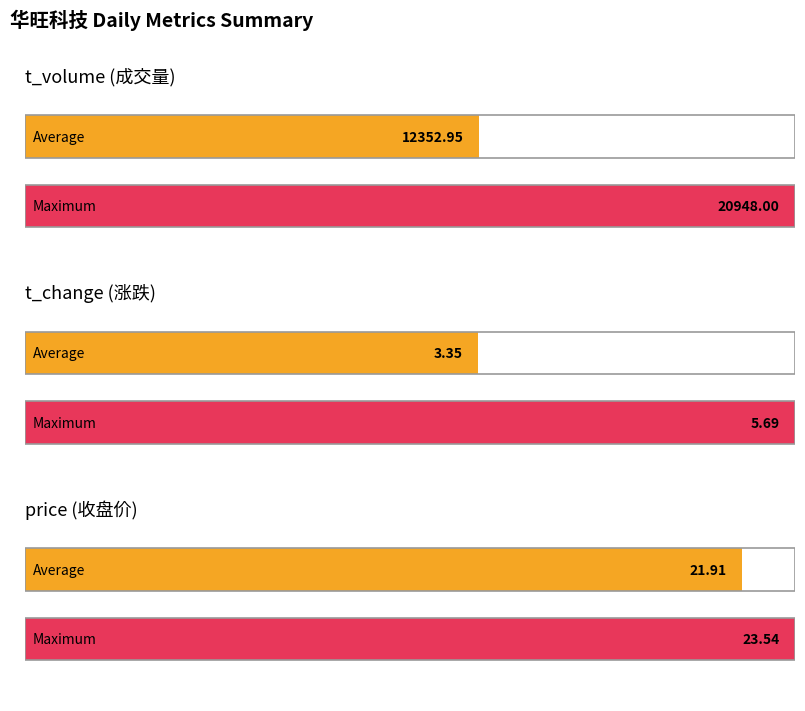

What are all the series names shown in the legend?

t_volume, t_change, price